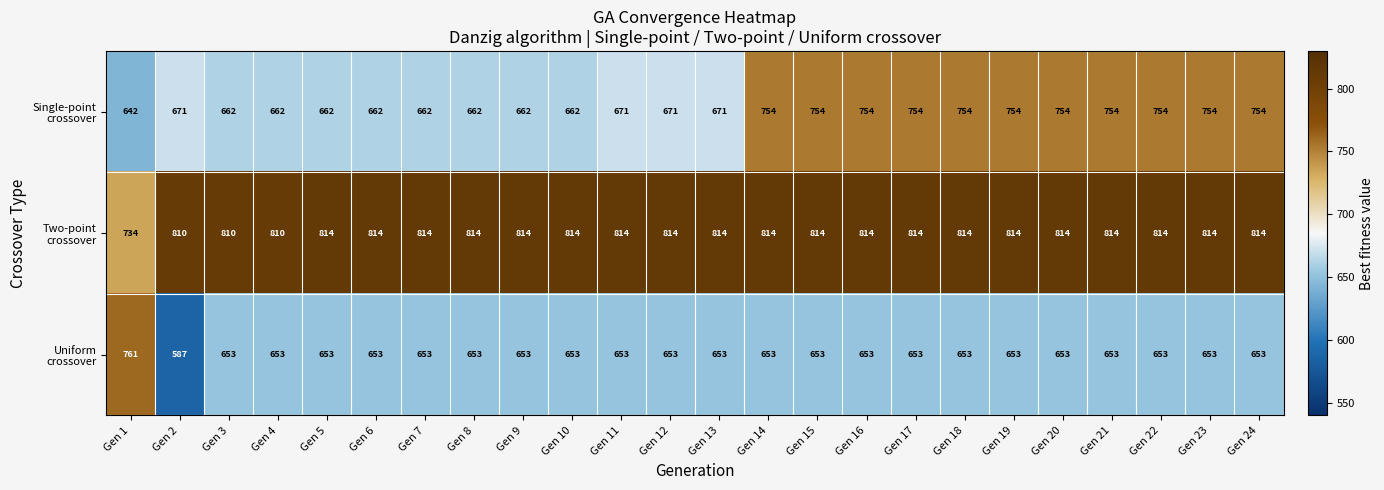

What is the maximum value shown in the chart?

814